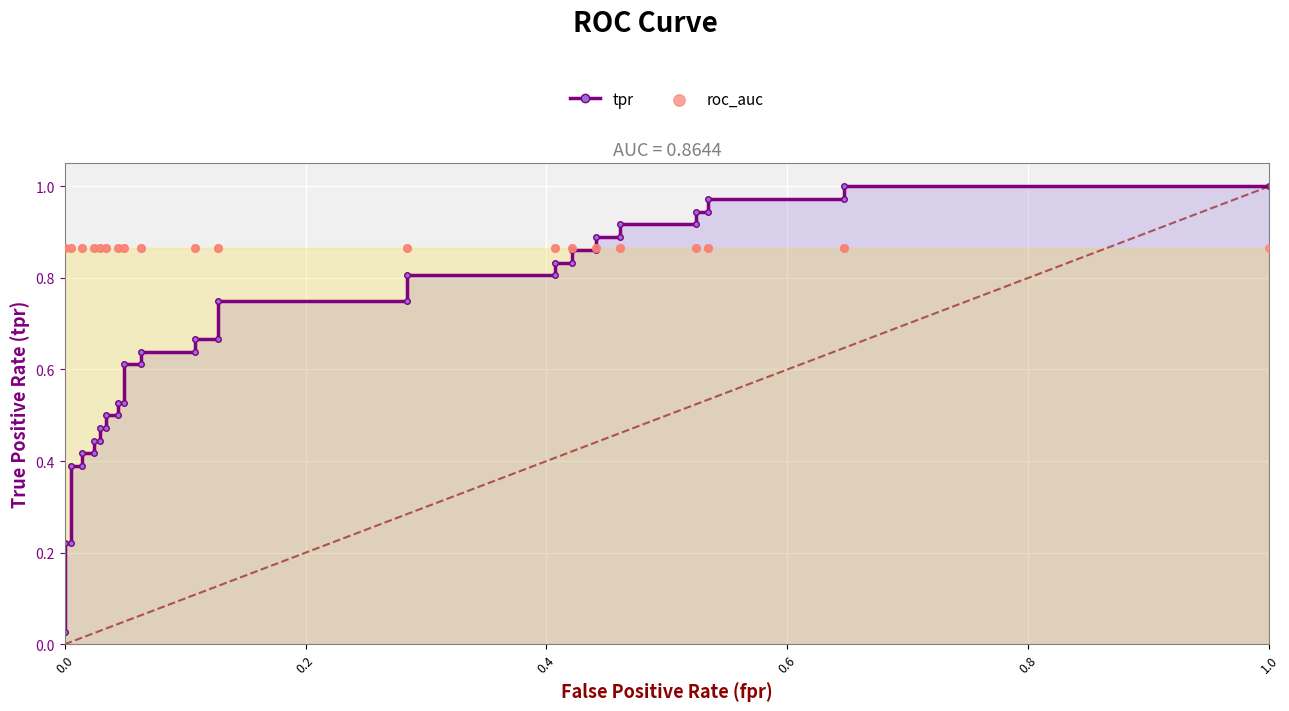

What are all the series names shown in the legend?

tpr, roc_auc